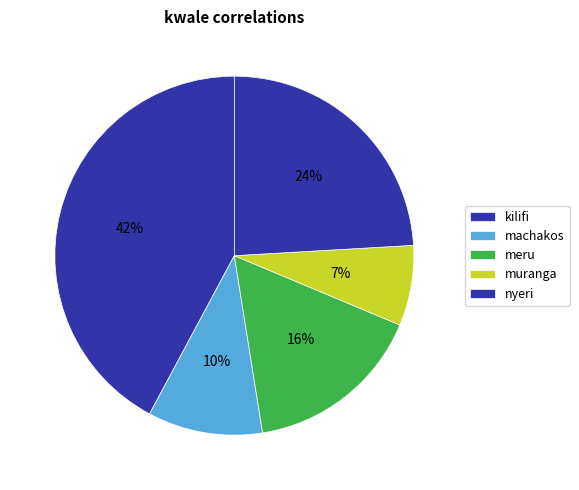

Is nyeri the majority of the pie?

No